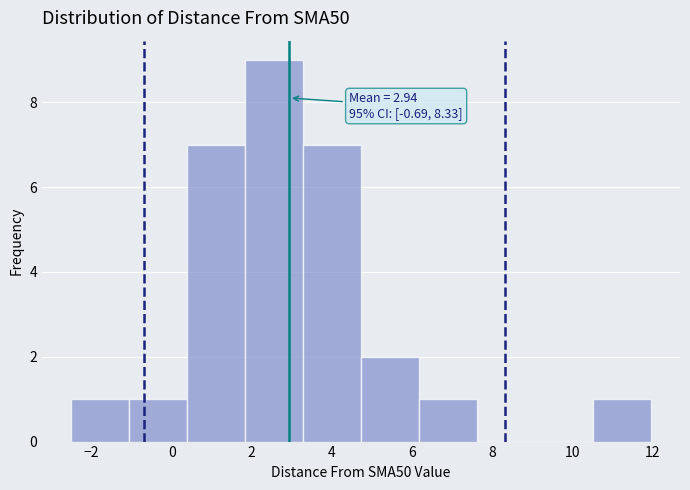

Over which range of the x-axis is the bar tallest?

1.8 to 3.2